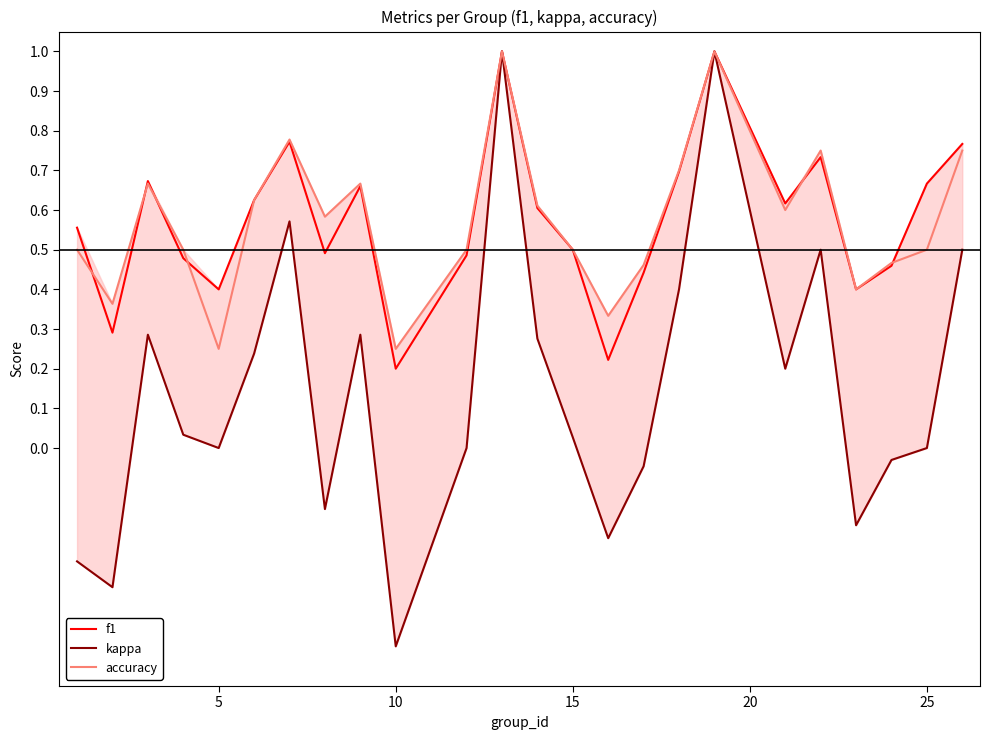

What is the highest value of the accuracy series?

1.0